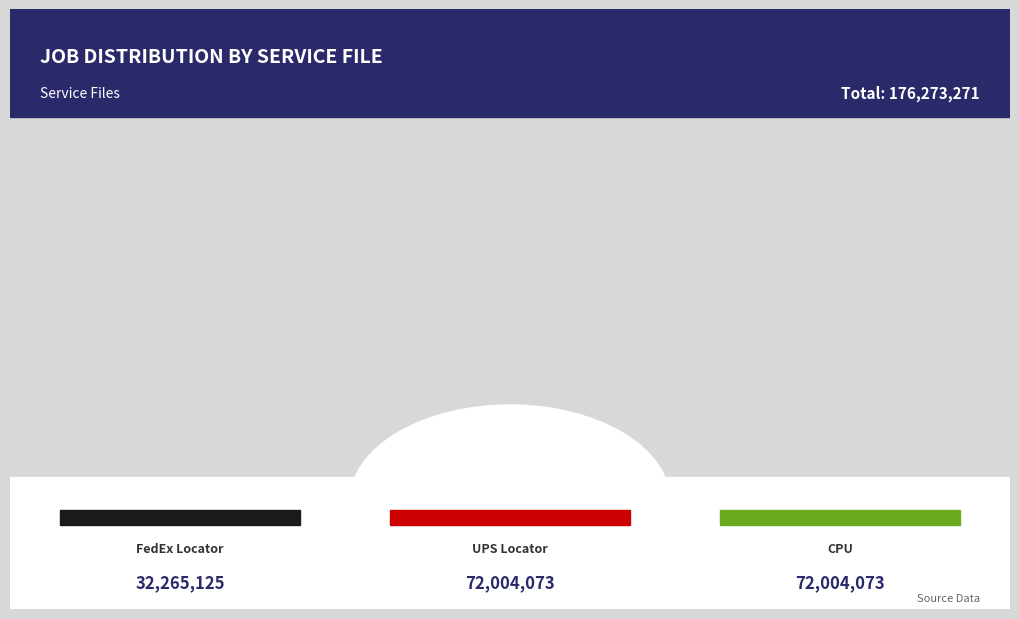

Which has a higher value, MDSI_H3P_FedExLocator_913507MDSi or MDSI_H3P_UPSLocator_913507MDSi?

MDSI_H3P_UPSLocator_913507MDSi